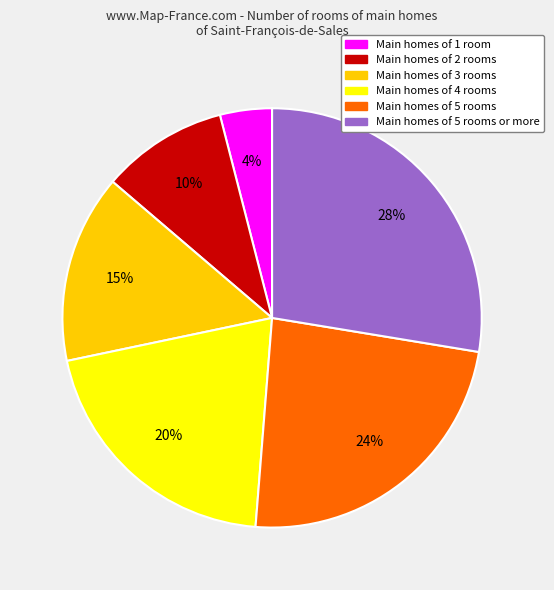

Combined, do Main homes of 5 rooms and Main homes of 2 rooms account for over 50%?

No